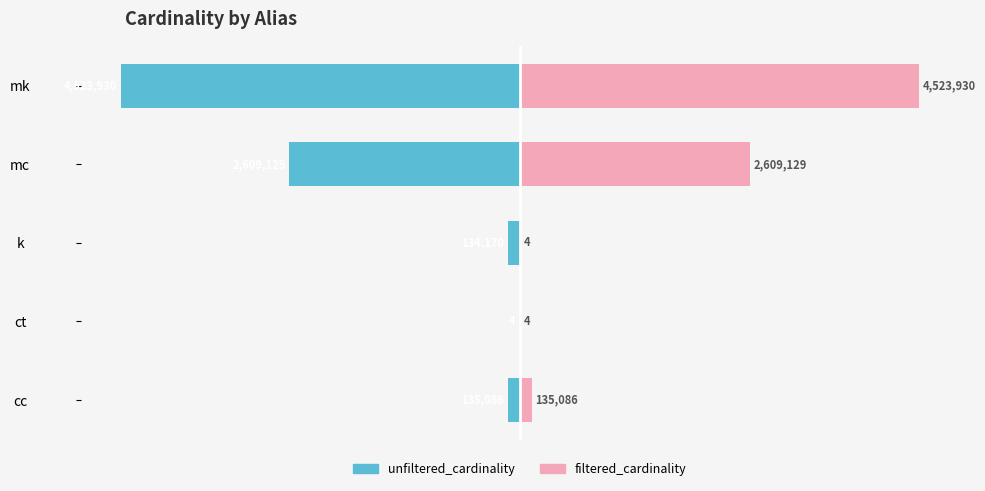

Is it true that filtered_cardinality equals 36.0 at mc?

False